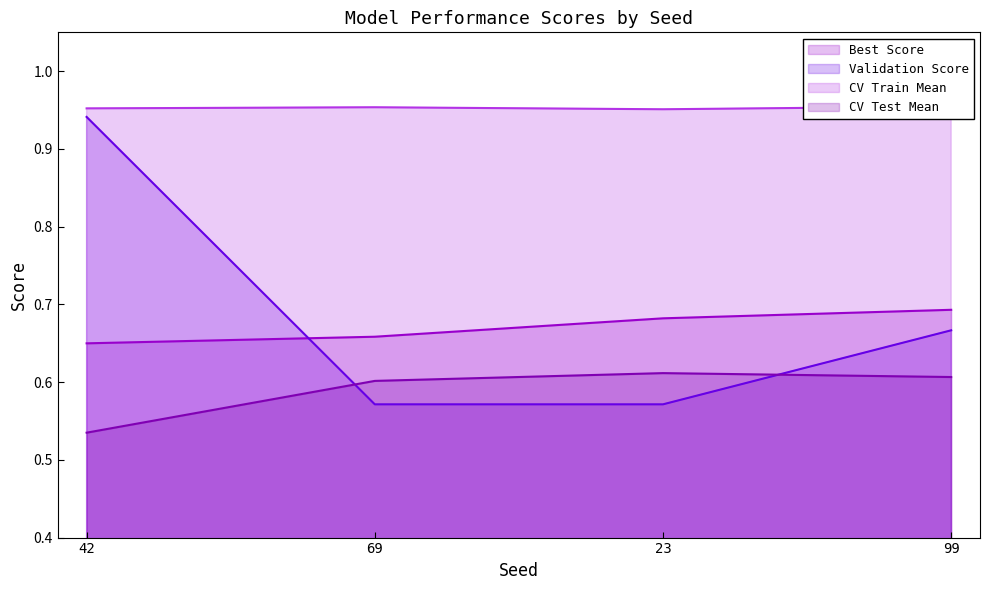

True or false: CV Train Mean and CV Test Mean cross at least once.

False